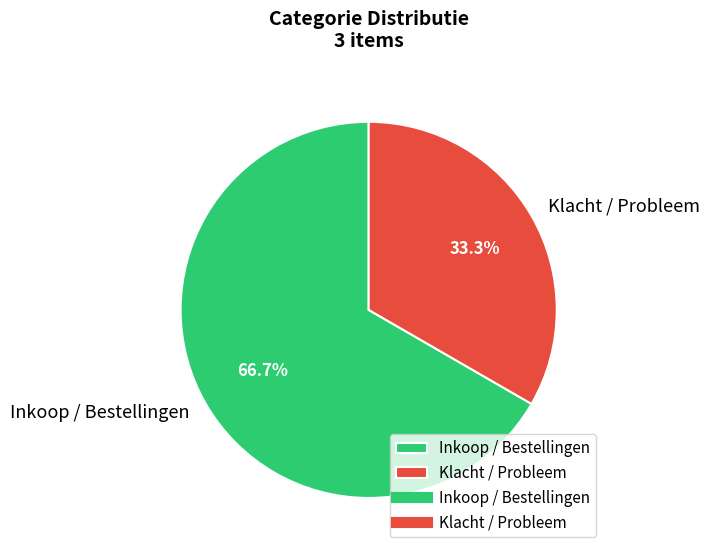

How many segments does this pie chart have?

2